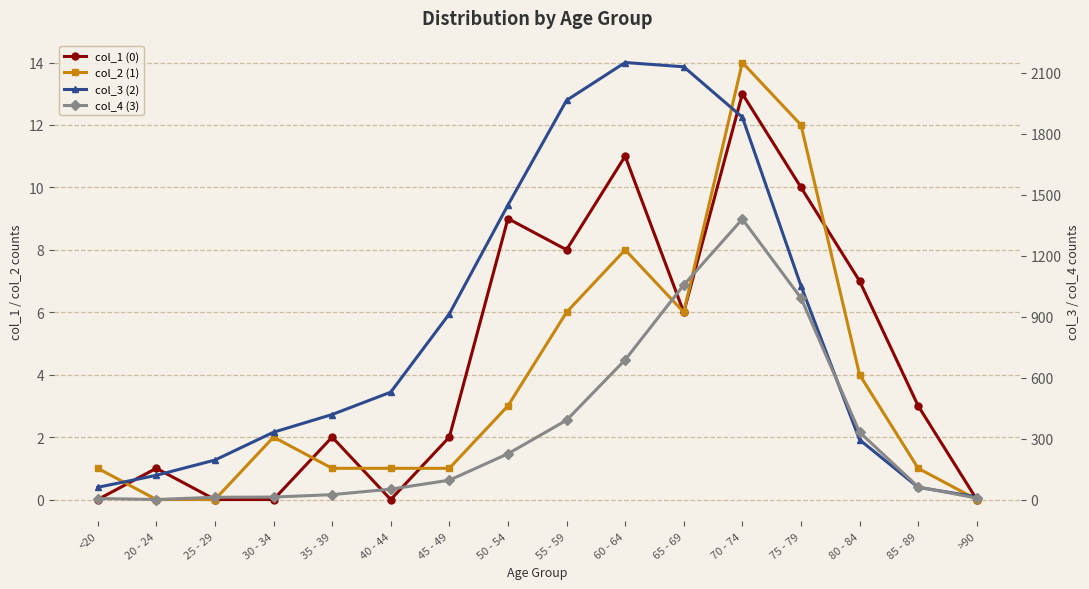

How many values in the col_2 (1) series exceed 2?

7